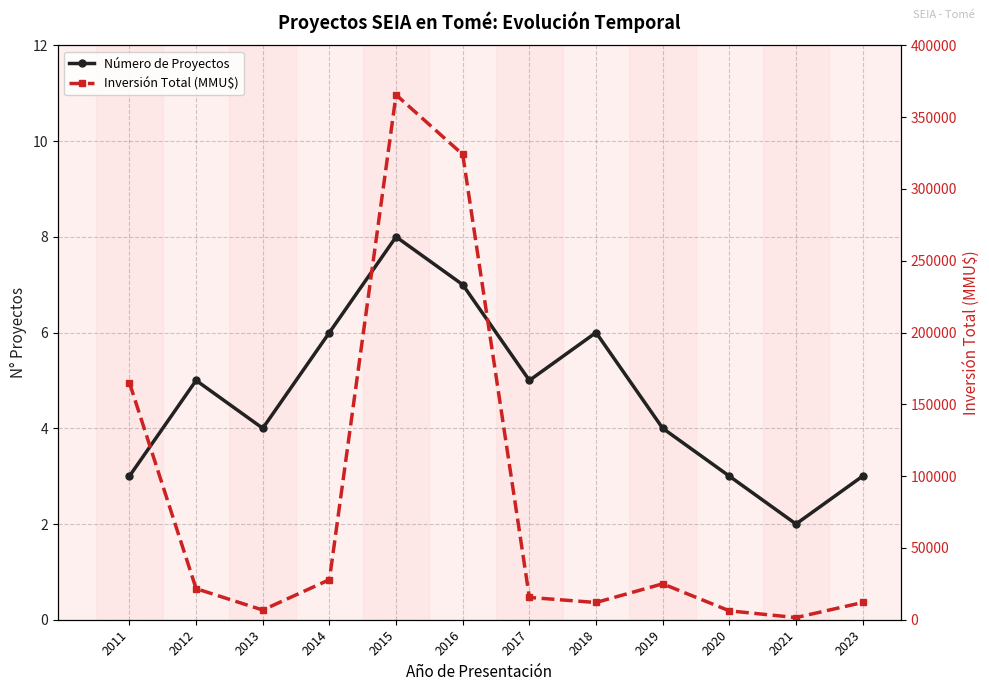

Which series has the largest total across all categories?

Inversión Total (MMU$)